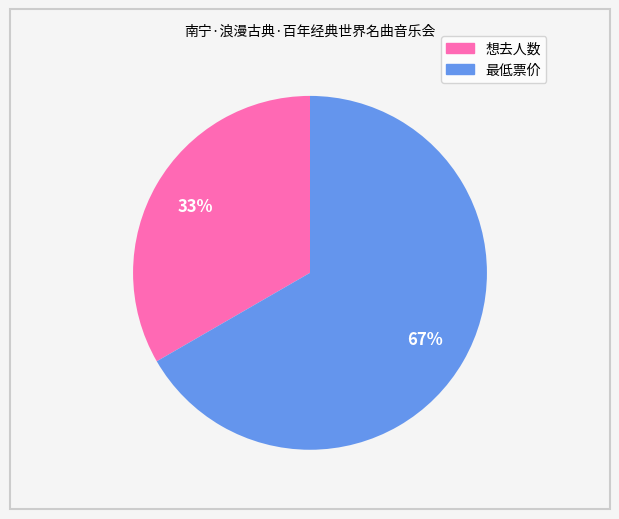

To the nearest percent, what is the combined percentage of 想去人数 and 最低票价?

100%